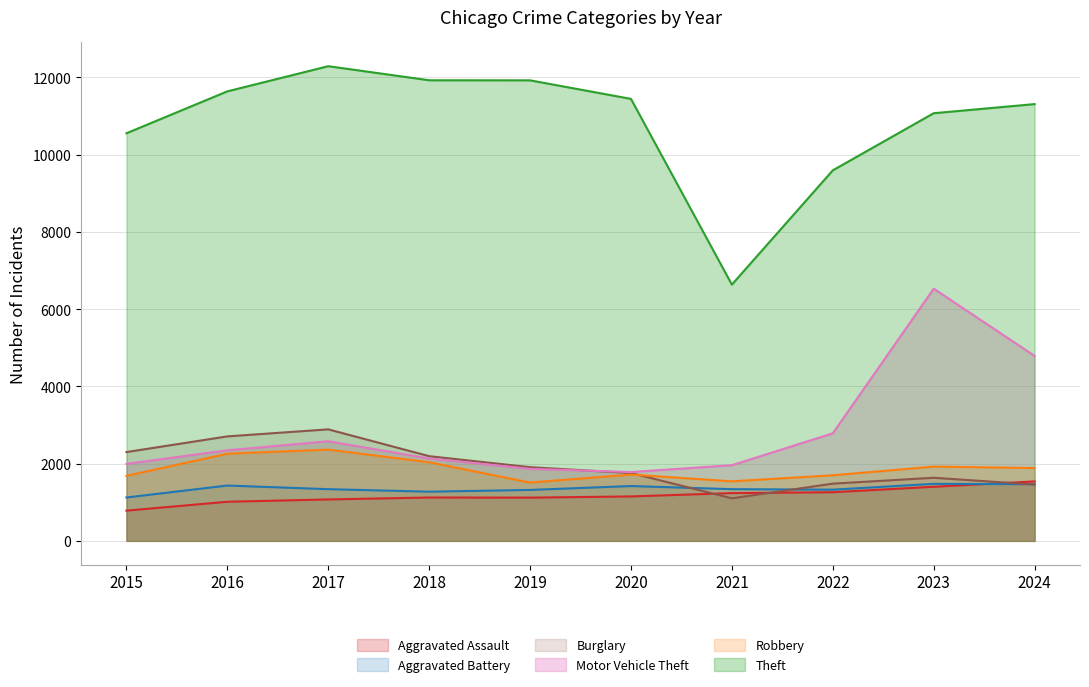

What is the highest value of the Aggravated Assault series?

1539